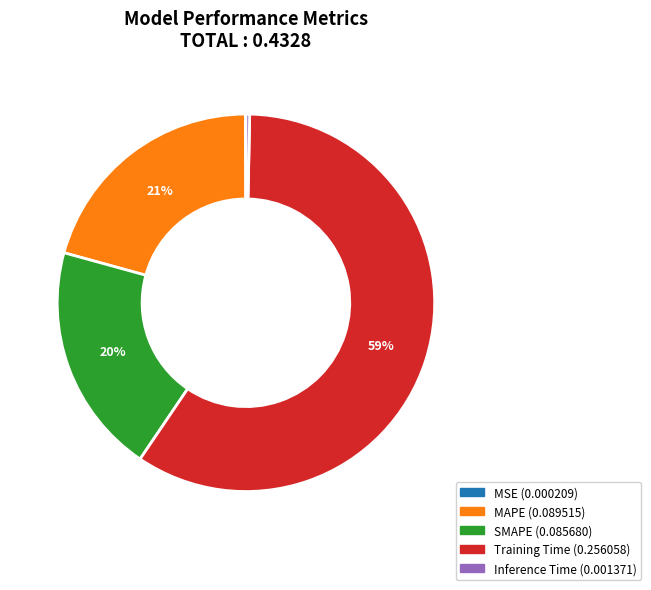

Is Training Time the majority of the pie?

Yes